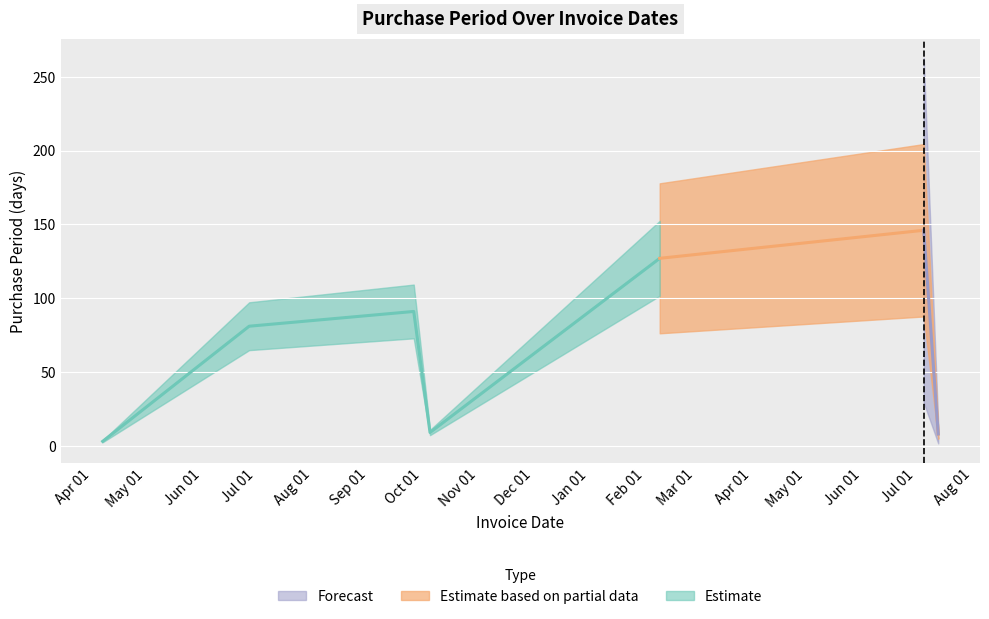

The chart shows a value of 56 at 2016-09-26. True or false?

False